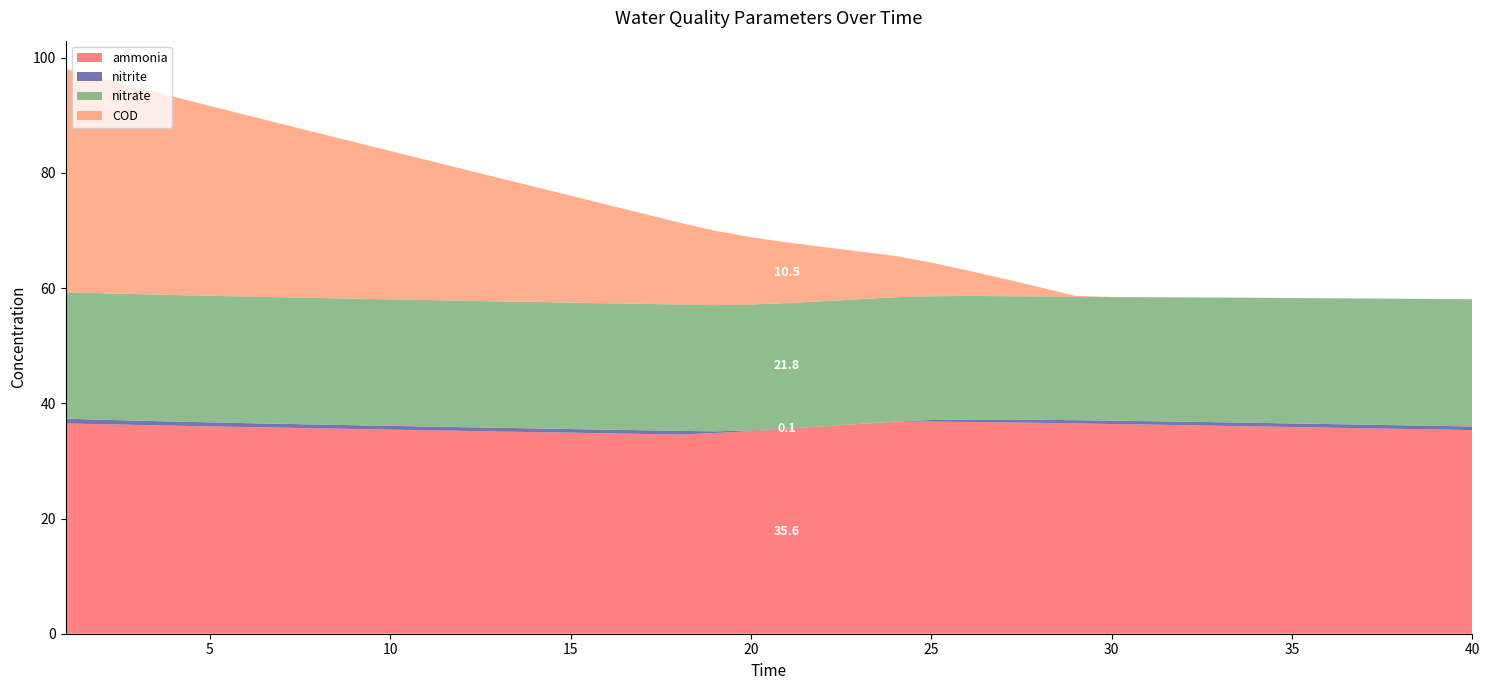

Reading left to right, what are all the values shown in this chart?

ammonia: 36.5	36.4	36.2	36.1	36.0	35.9	35.8	35.7	35.5	35.4	35.3	35.2	35.1	35.0	34.9	34.8	34.7	34.6	34.8	35.2	35.6	36.0	36.4	36.8	36.8	36.8	36.7	36.6	36.5	36.4	36.3	36.2	36.1	36.0	35.9	35.8	35.7	35.6	35.5	35.3
nitrite: 0.8	0.8	0.7	0.7	0.7	0.7	0.7	0.7	0.7	0.7	0.7	0.6	0.6	0.6	0.6	0.6	0.6	0.6	0.3	0.1	0.1	0.0	0.0	0.0	0.3	0.4	0.5	0.5	0.6	0.6	0.6	0.6	0.6	0.6	0.6	0.6	0.6	0.6	0.6	0.6
nitrate: 22.0	22.0	22.0	22.0	22.0	22.0	22.0	22.0	22.0	22.0	22.0	22.0	22.0	22.0	22.0	22.0	21.9	21.9	21.9	21.9	21.8	21.7	21.7	21.6	21.5	21.5	21.4	21.4	21.4	21.5	21.5	21.6	21.6	21.7	21.8	21.8	21.9	22.0	22.0	22.1
COD: 38.8	37.3	35.9	34.4	33.0	31.5	30.1	28.6	27.2	25.8	24.3	22.9	21.4	20.0	18.6	17.1	15.7	14.2	12.9	11.7	10.5	9.4	8.3	7.2	5.8	4.4	3.0	1.6	0.2	0.0	0.0	0.0	0.0	0.0	0.0	0.0	0.0	0.0	0.0	0.0